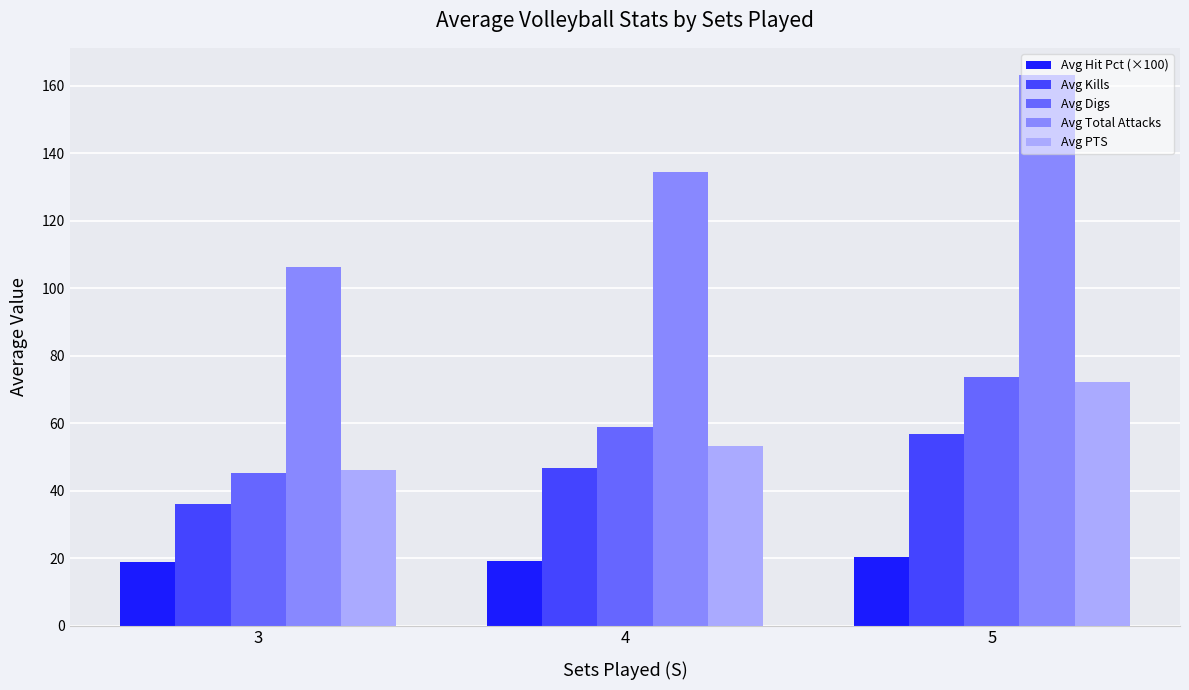

Rank the categories by Avg PTS value from highest to lowest.

5, 4, 3